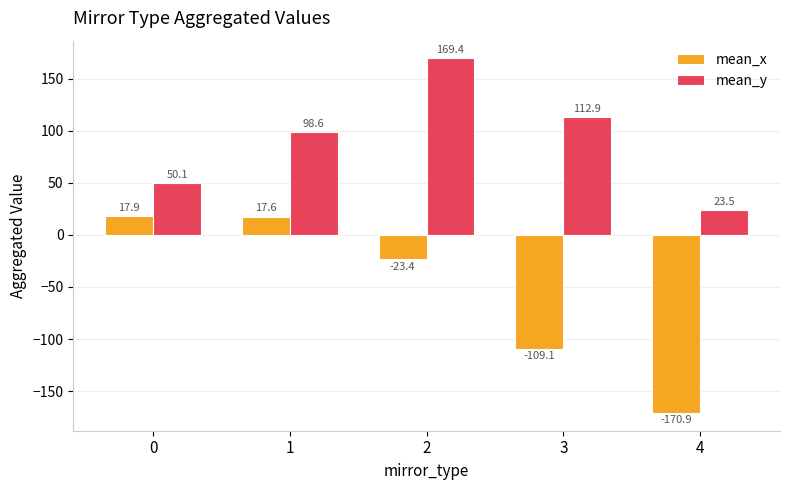

What is the approximate value of mean_y at 4?

23.5